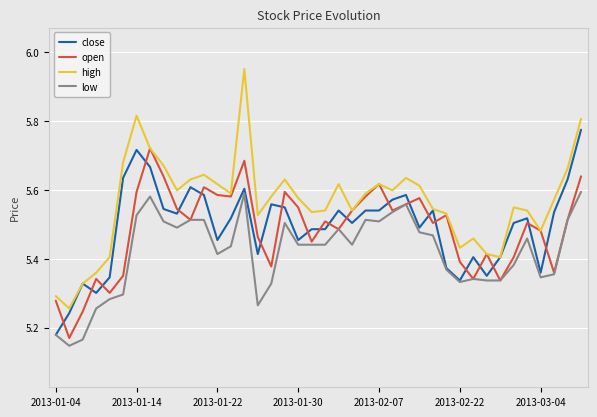

Rank the series by their maximum value, from highest to lowest.

high, close, open, low